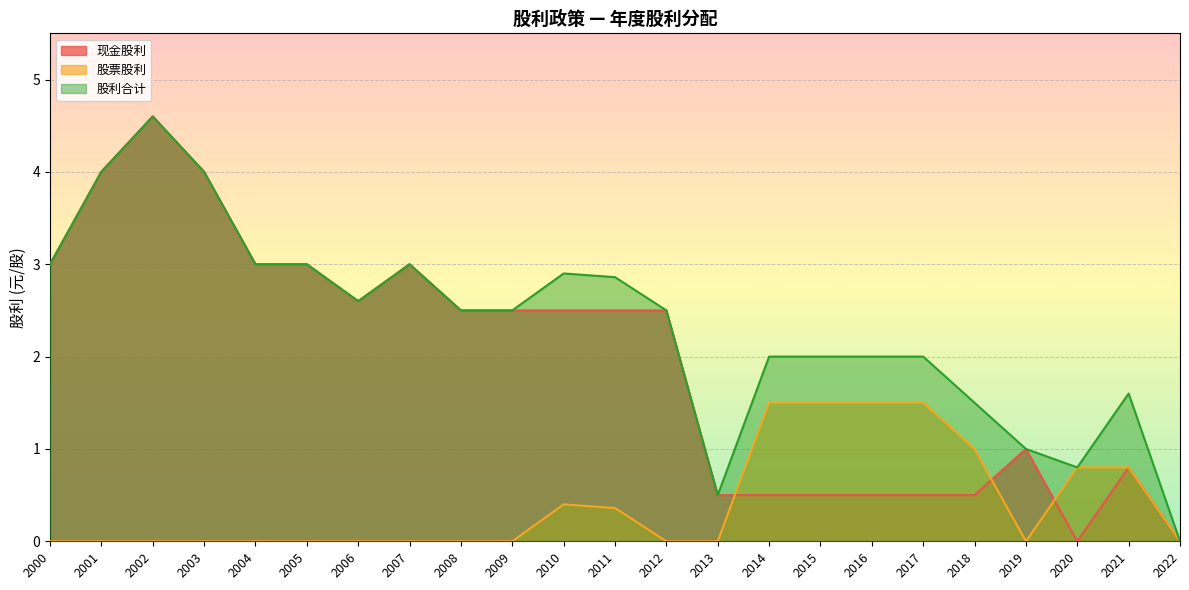

List the series in order of their peak value, lowest first.

股票股利, 现金股利, 股利合计